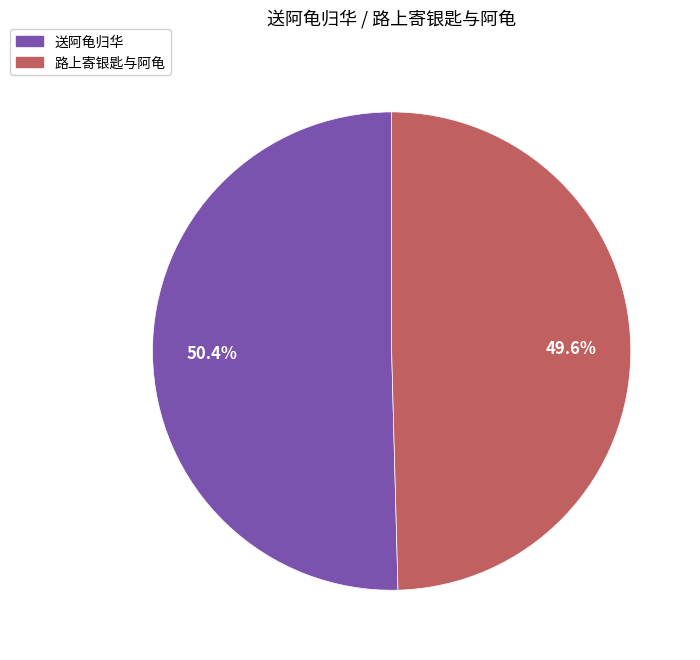

Does any single category account for the majority?

Yes